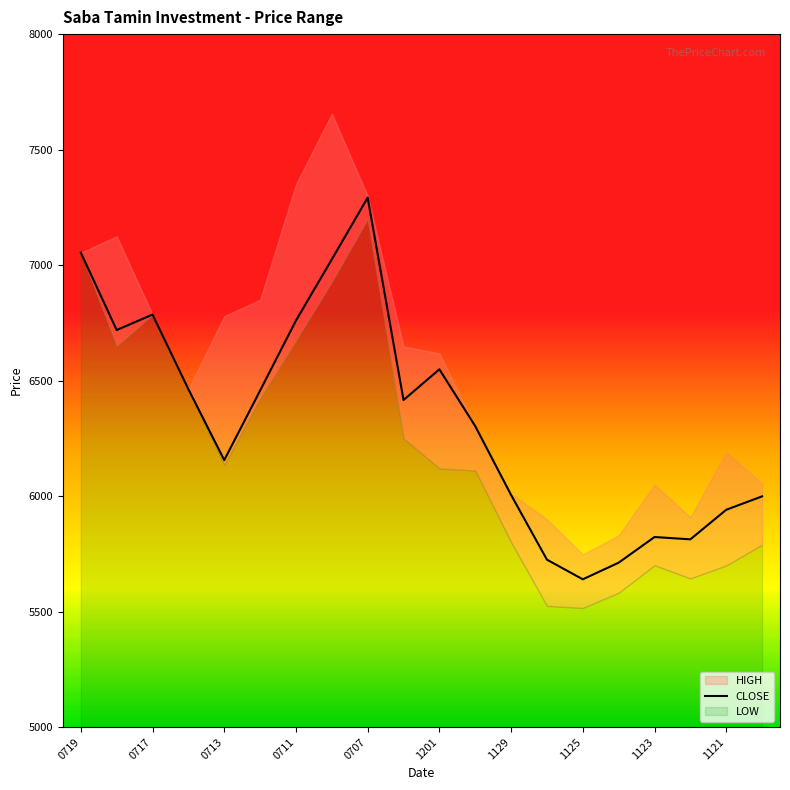

The CLOSE series shows 7292 at 0707. True or false?

True